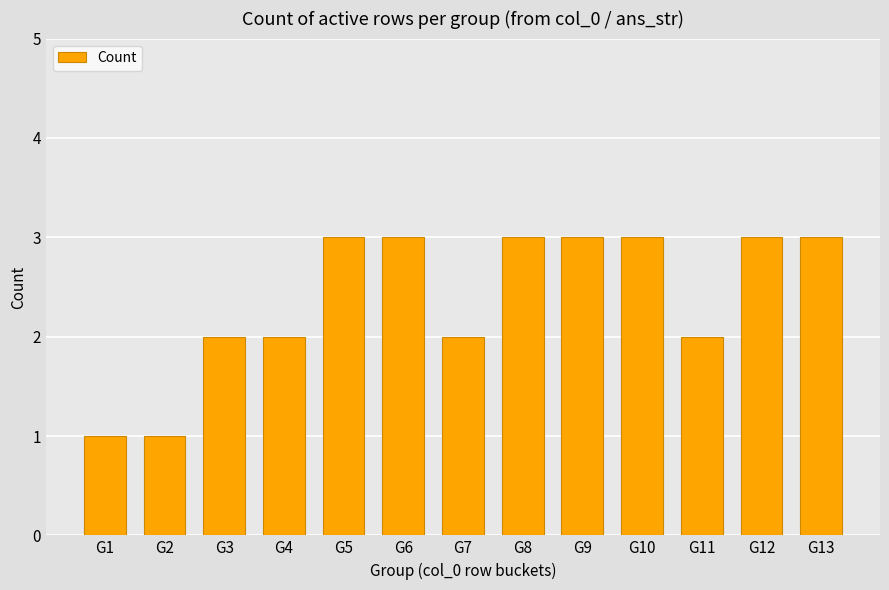

The chart shows a value of 3 at G10. True or false?

True